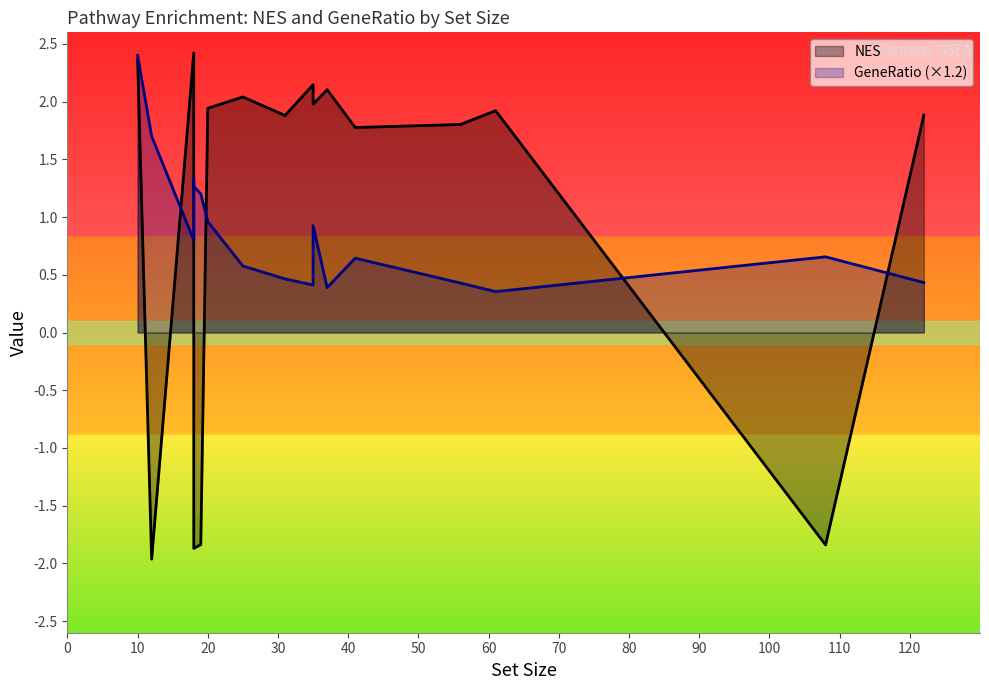

What is the maximum value shown in the chart?

2.4